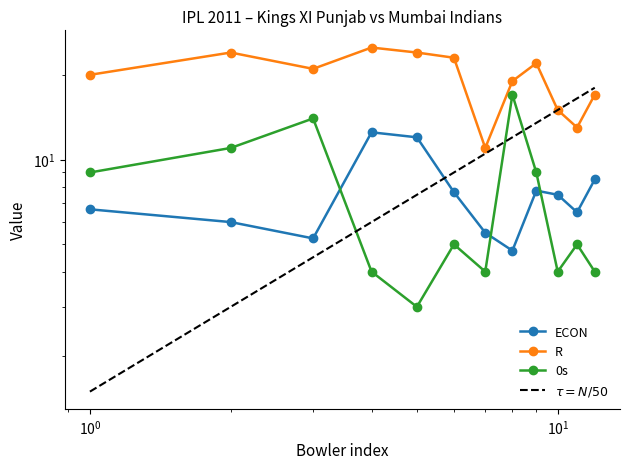

How many values in the ECON series are below 7?

6